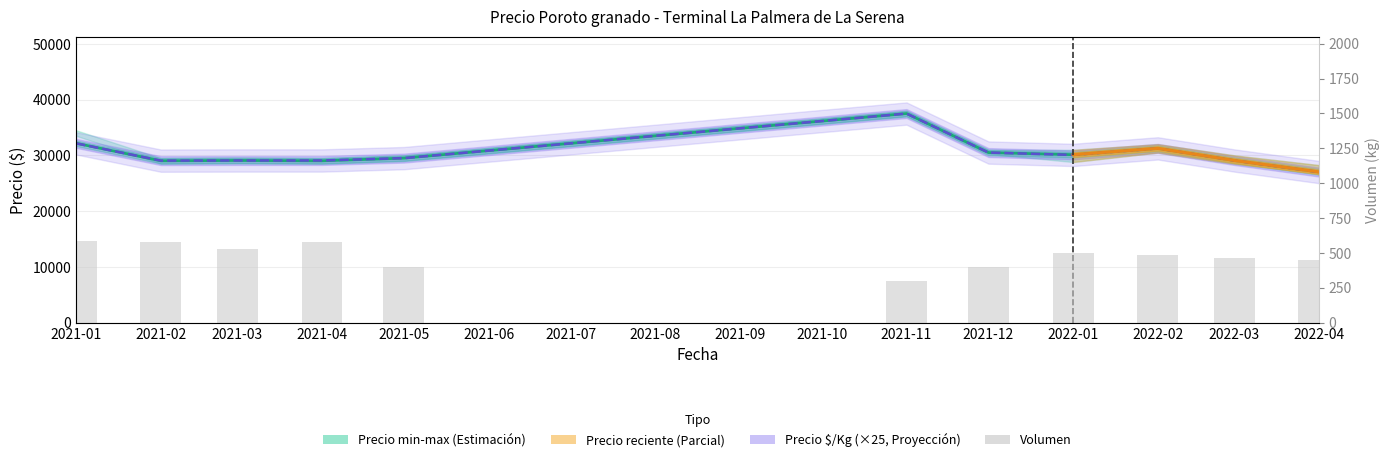

Count the number of categories in the chart.

11